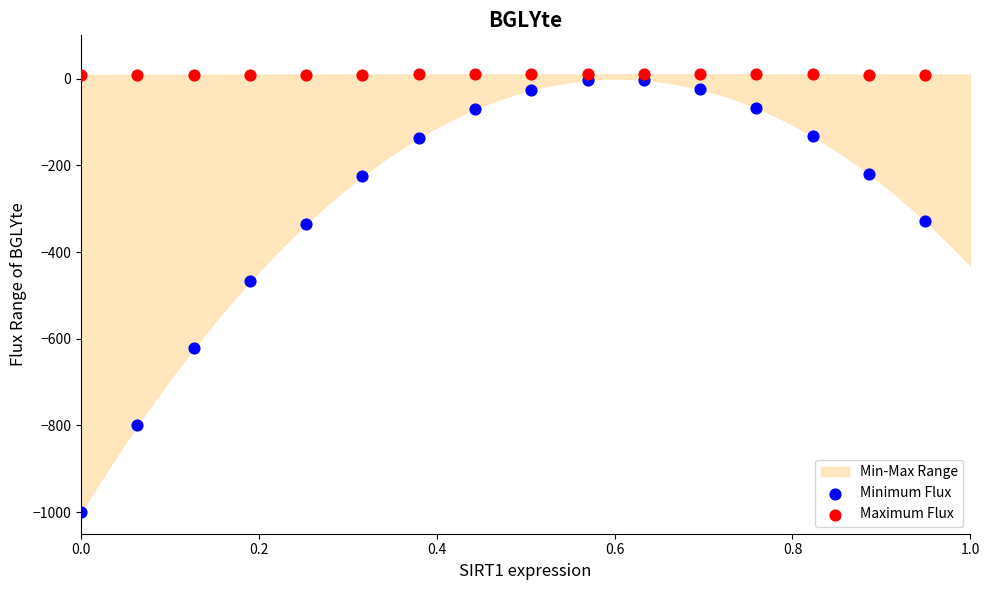

Across all data points, what is the range of Y values (max minus min)?

1010.0